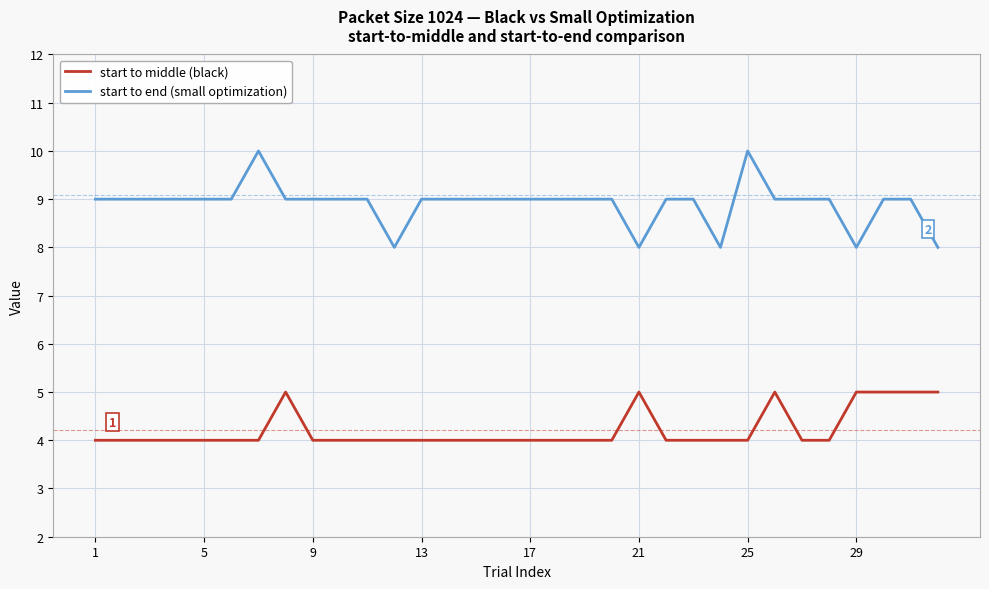

True or false: start to end (small optimization) and start to middle (black) cross at least once.

False